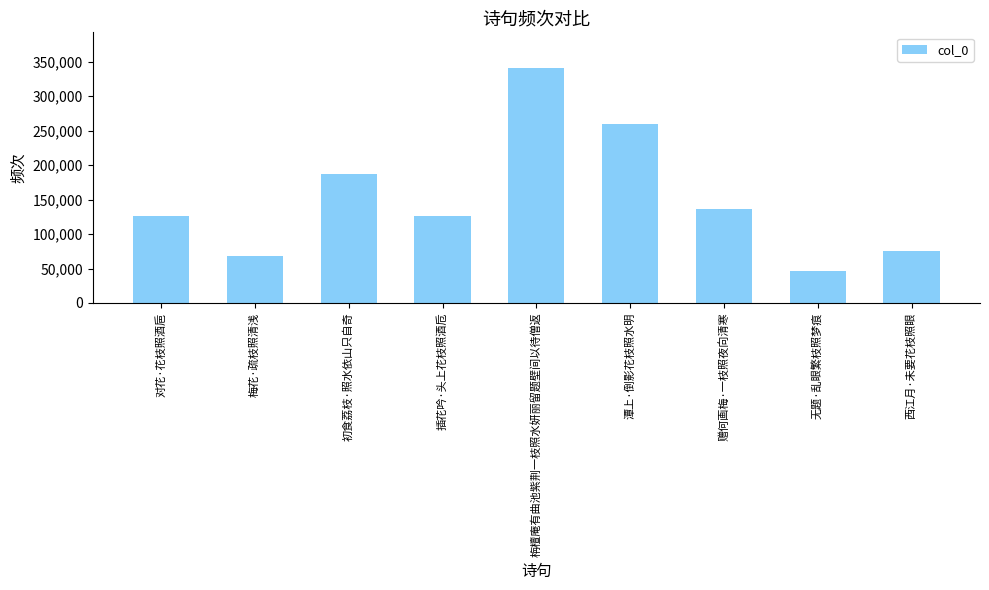

Is it true that the value at 西江月·未要花枝照眼 is 74906?

True